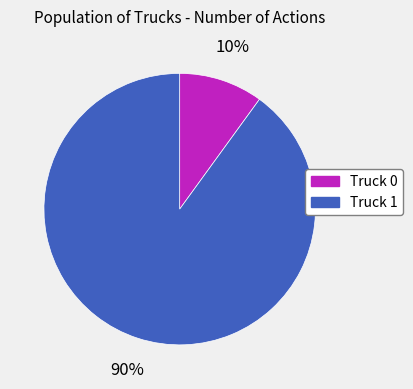

Do Truck 1 and Truck 0 together represent more than half of the pie?

Yes